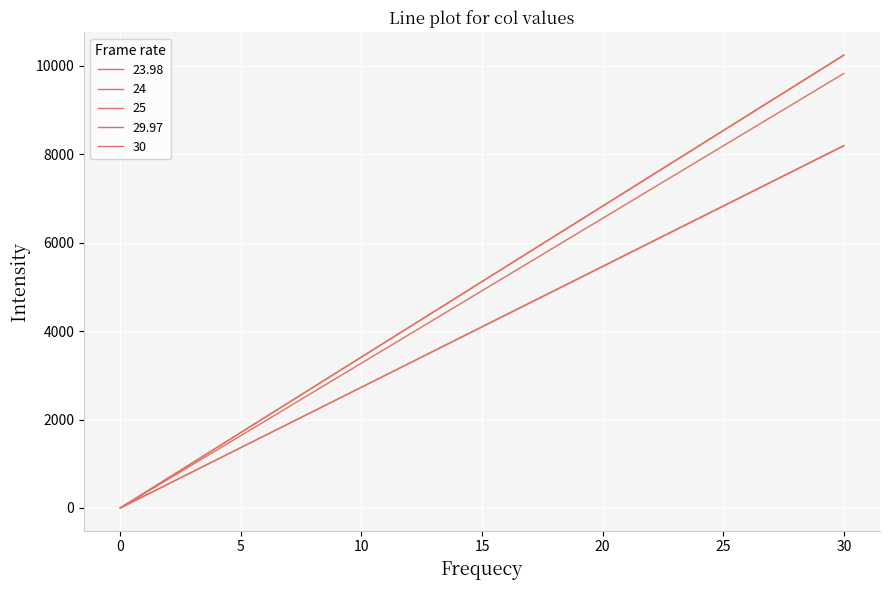

Does the chart display data point markers on the line(s)?

No